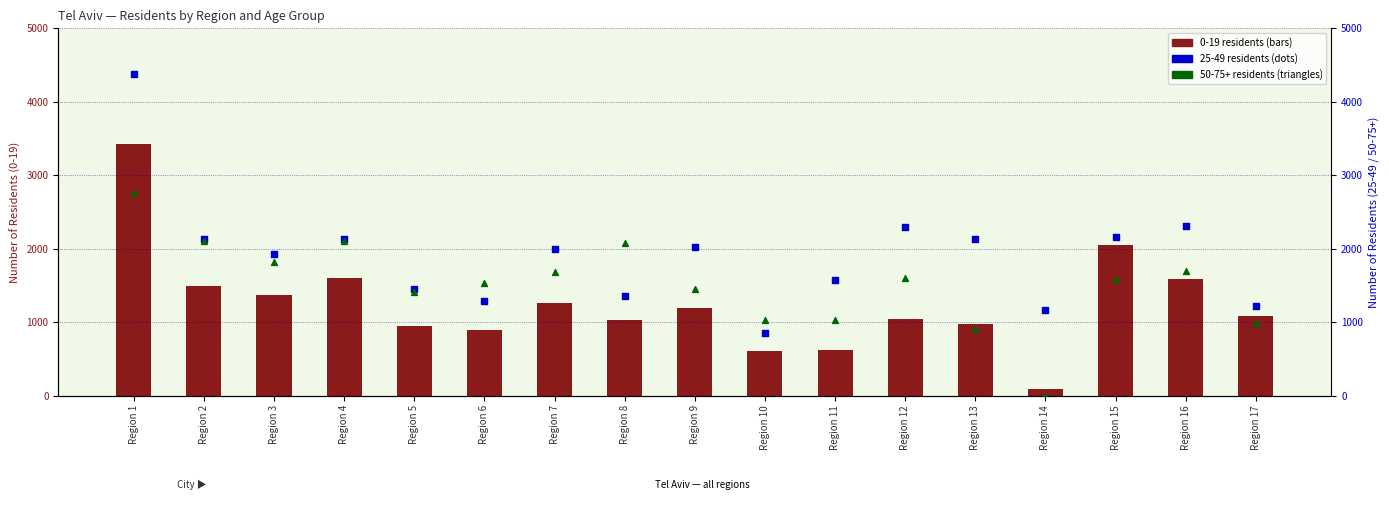

What is the total value across all series at Region 11?

3228